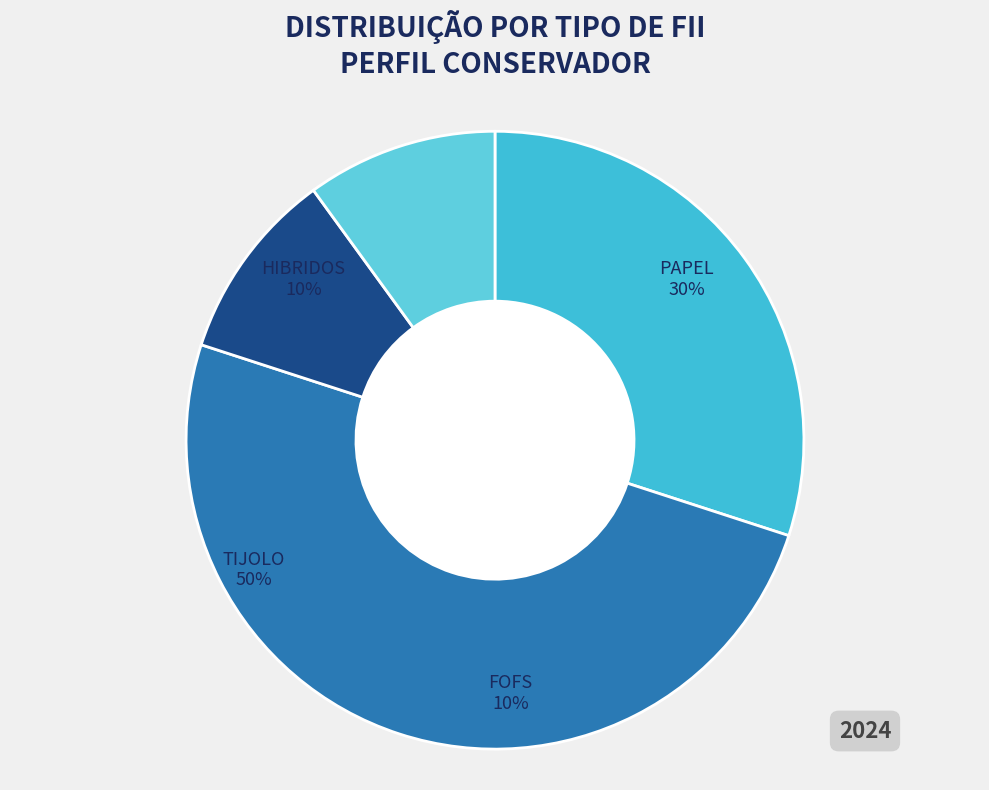

Which has a higher value, PAPEL or HIBRIDOS?

PAPEL